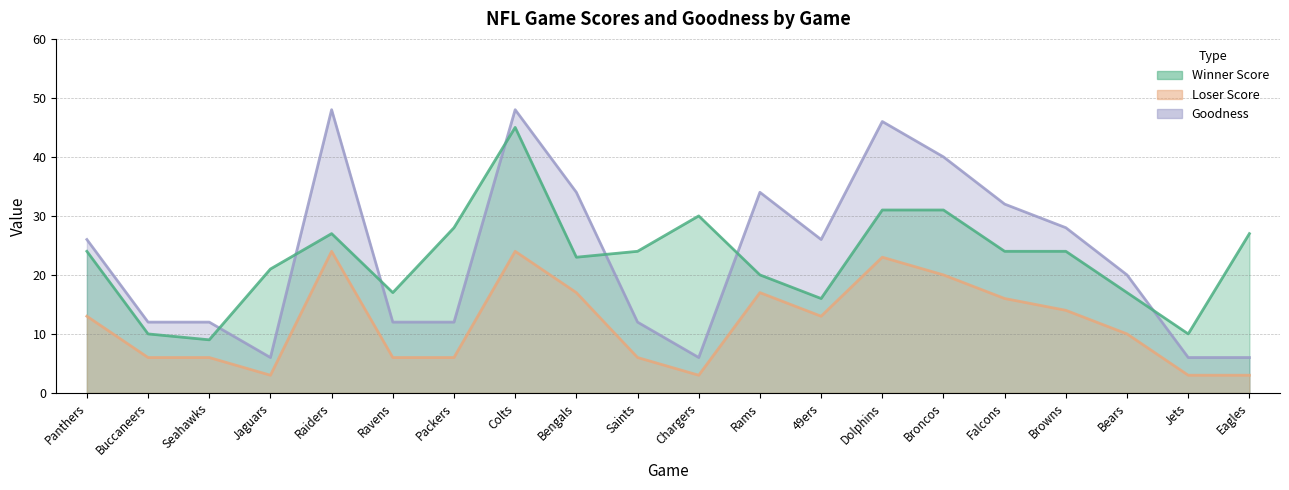

Which category has the highest value in the Winner Score series?

Colts